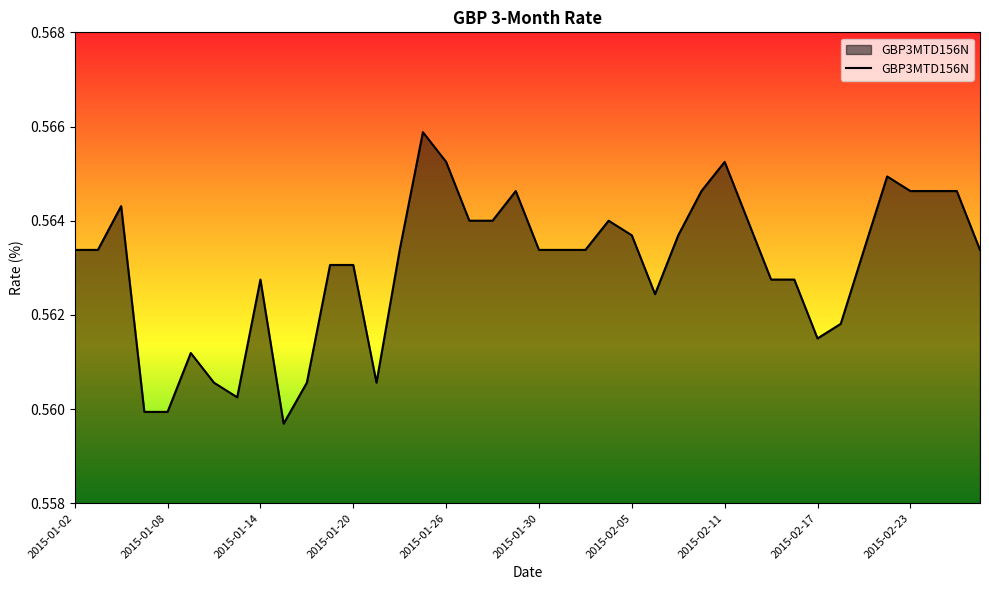

Does the chart have visible grid lines?

No